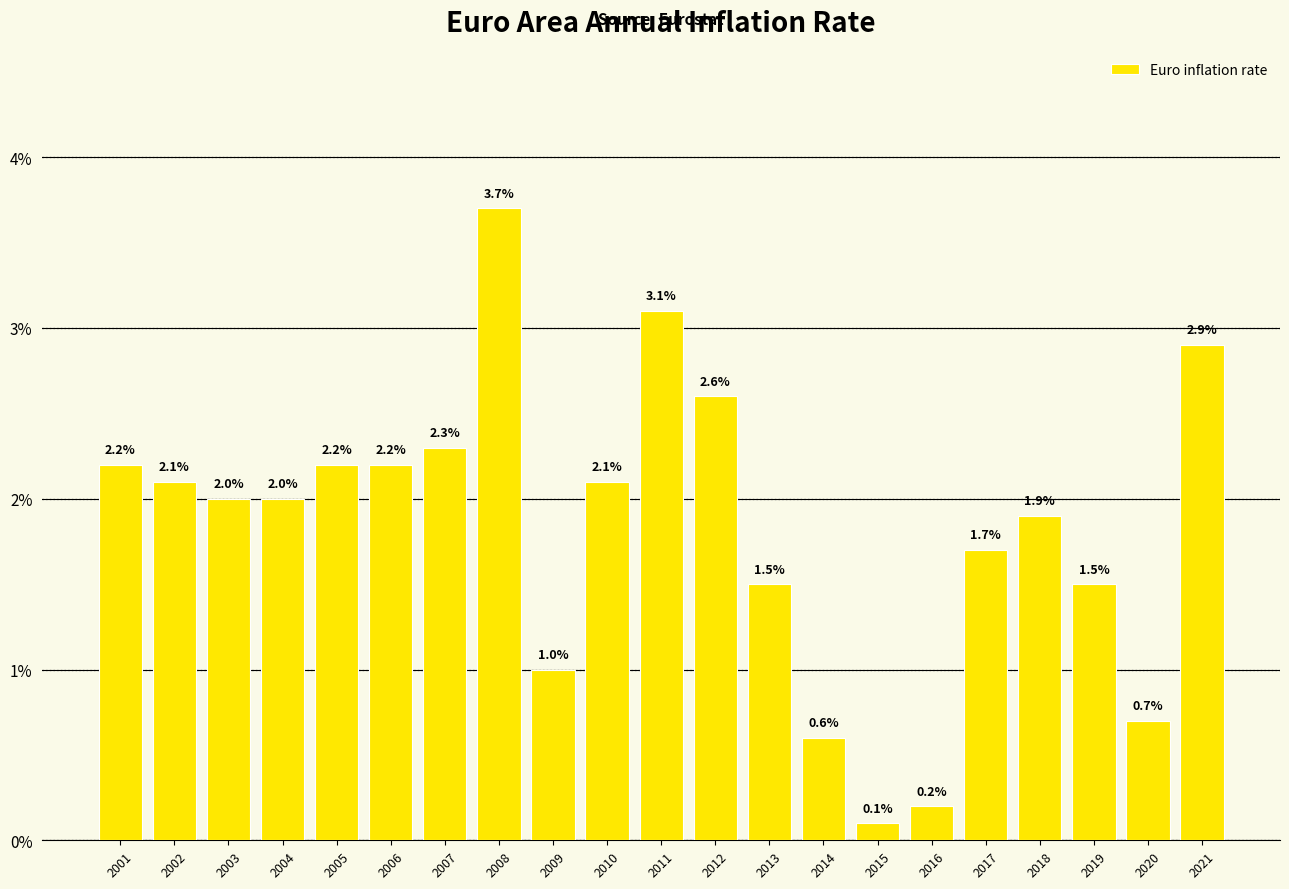

List the labels in order of value, largest first.

2008, 2011, 2021, 2012, 2007, 2001, 2005, 2006, 2002, 2010, 2003, 2004, 2018, 2017, 2013, 2019, 2009, 2020, 2014, 2016, 2015